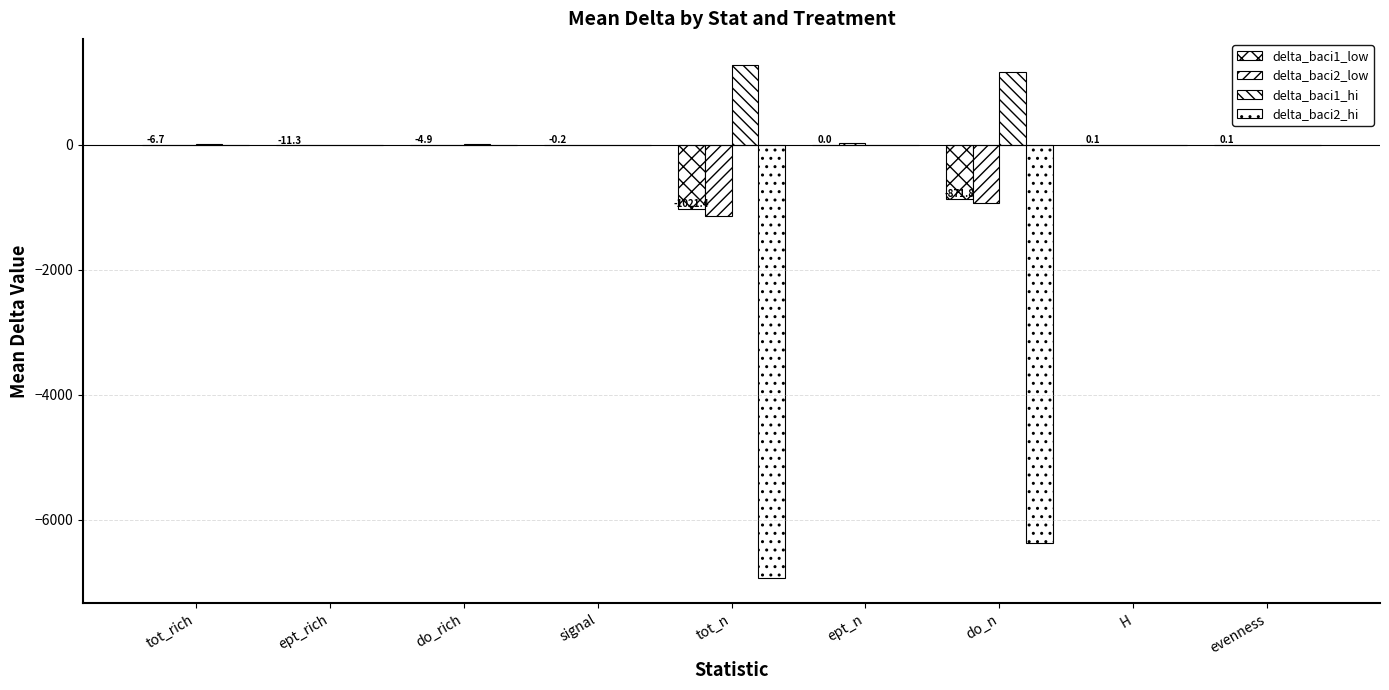

What is the highest value of the delta_baci1_hi series?

1282.3